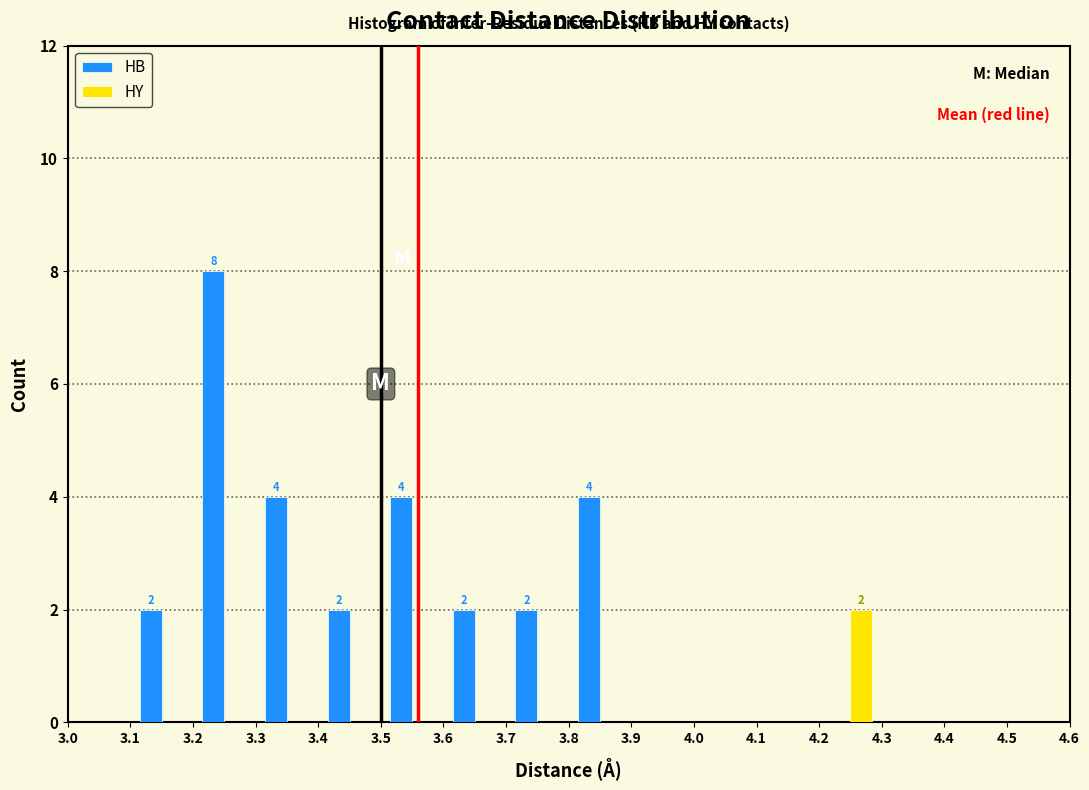

In the HY series, which range on the x-axis has the tallest bar?

4.2 to 4.3